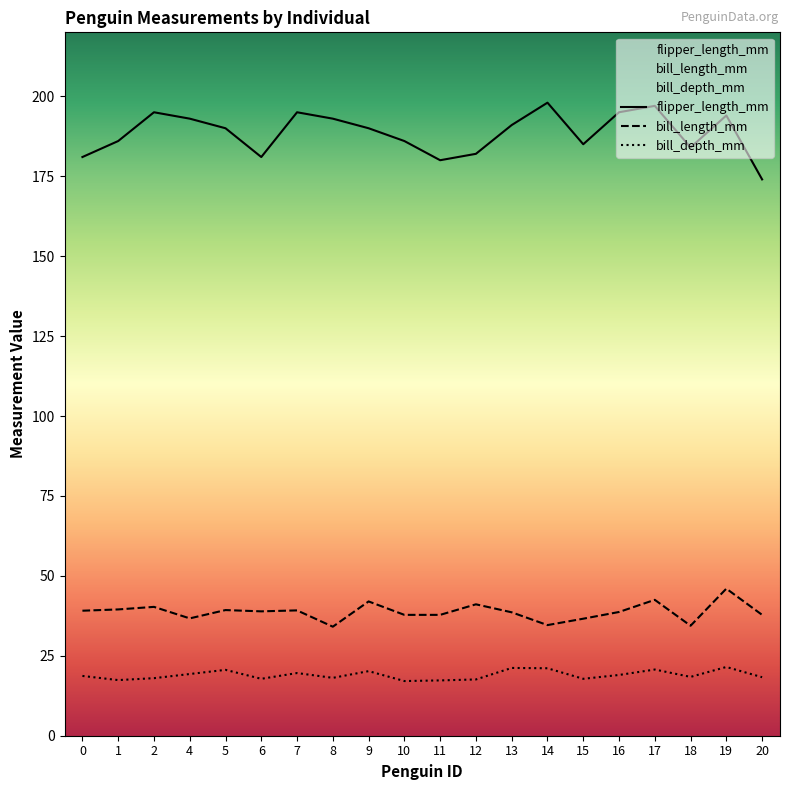

Is the value of bill_depth_mm at 0 greater than the value of flipper_length_mm at 2?

No